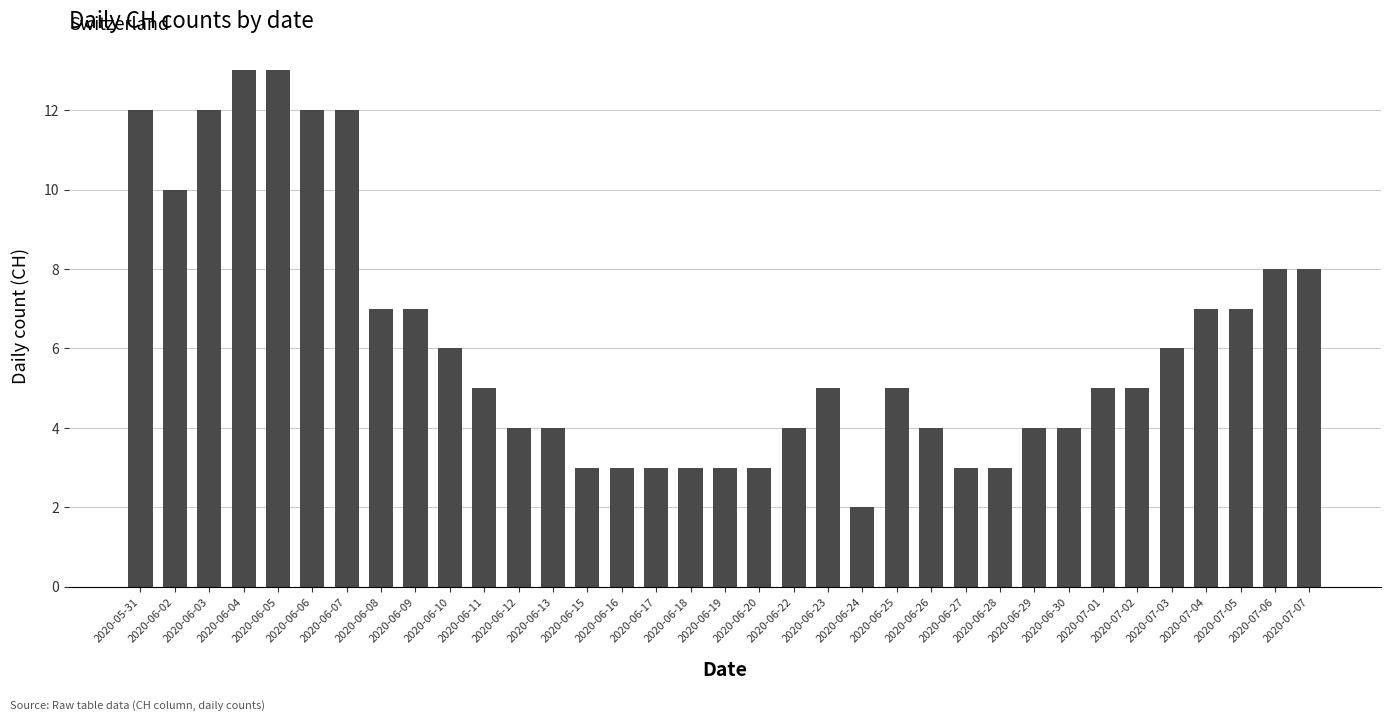

Between 2020-06-20 and 2020-06-09, which is larger?

2020-06-09